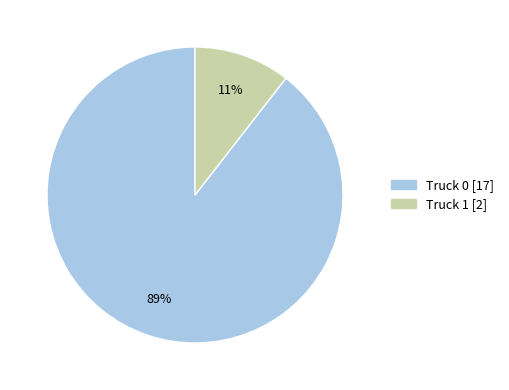

How many slices are in this pie chart?

2